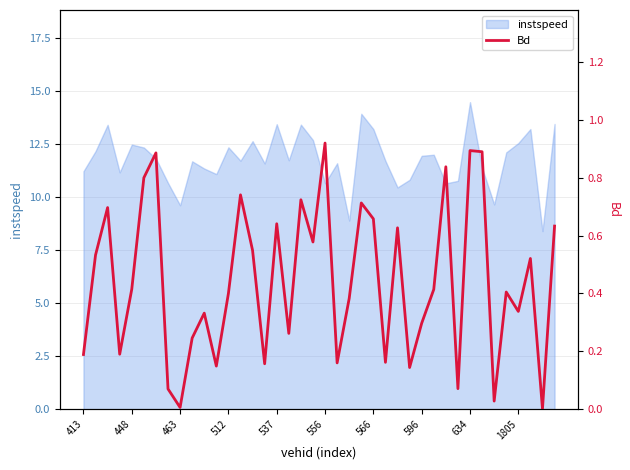

What is the approximate value at 33?

0.9